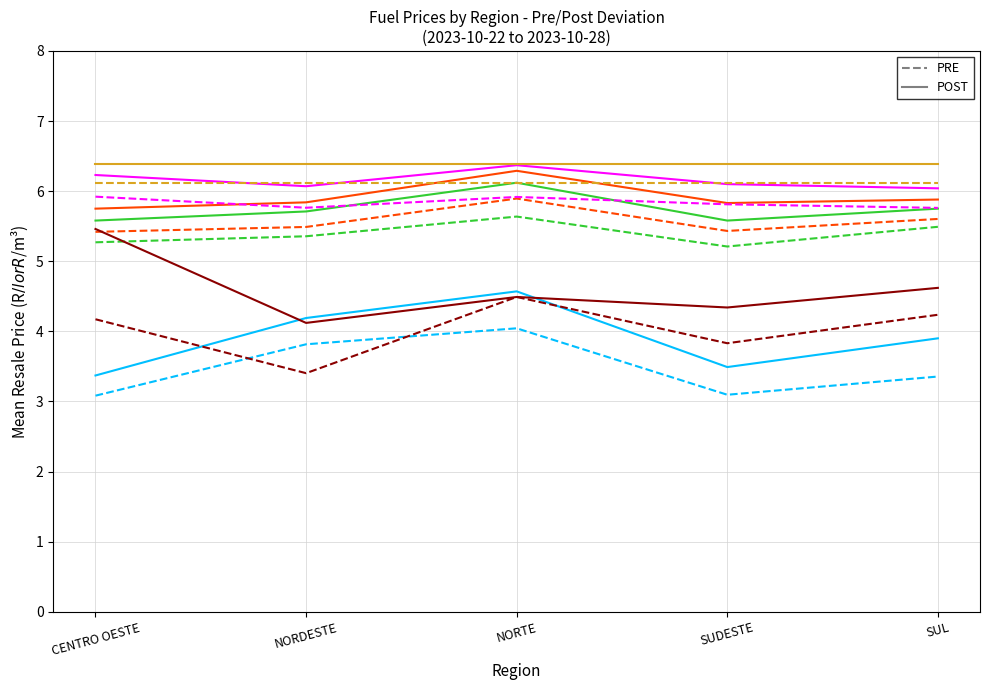

List the labels in order of ETANOL HIDRATADO PRE value, smallest first.

CENTRO OESTE, SUDESTE, SUL, NORDESTE, NORTE